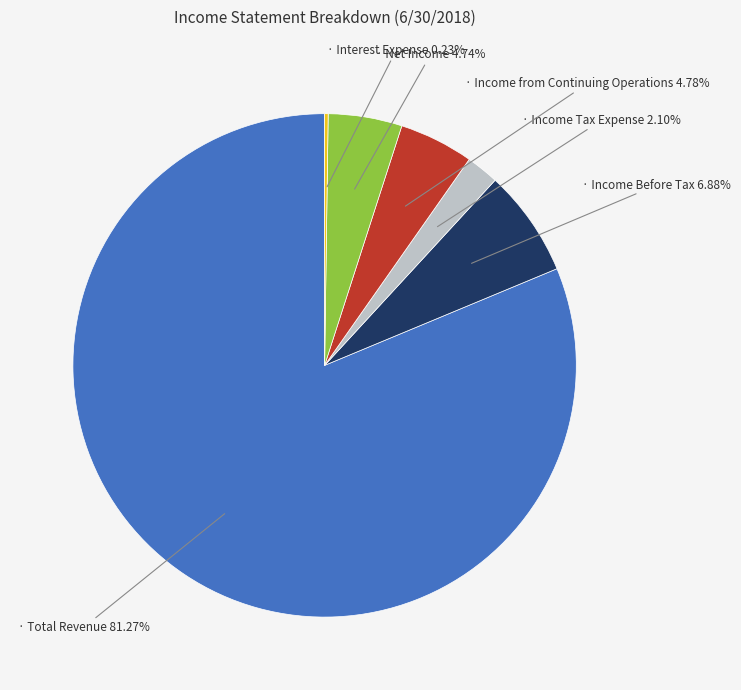

Is there any slice that represents more than half of the pie?

Yes